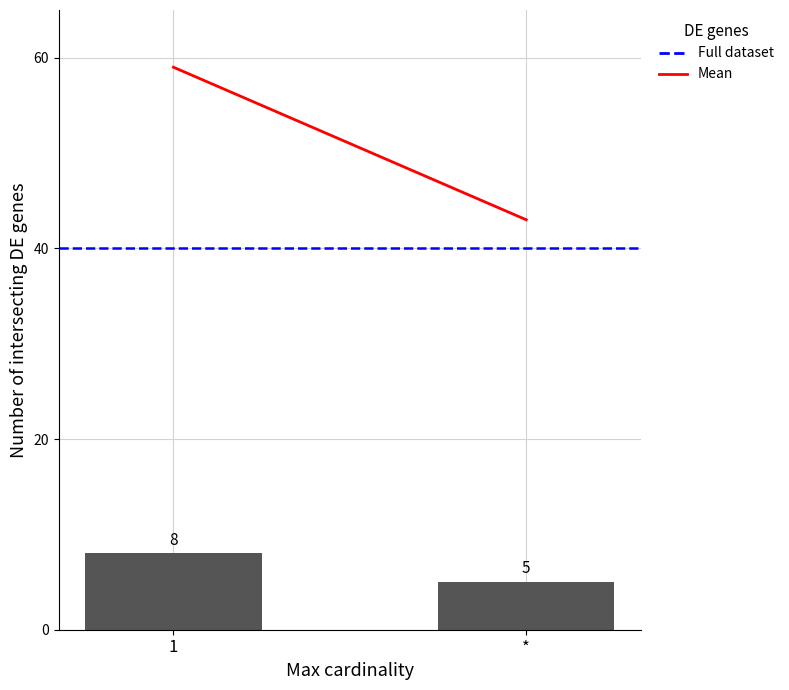

What position from the left is 1?

1